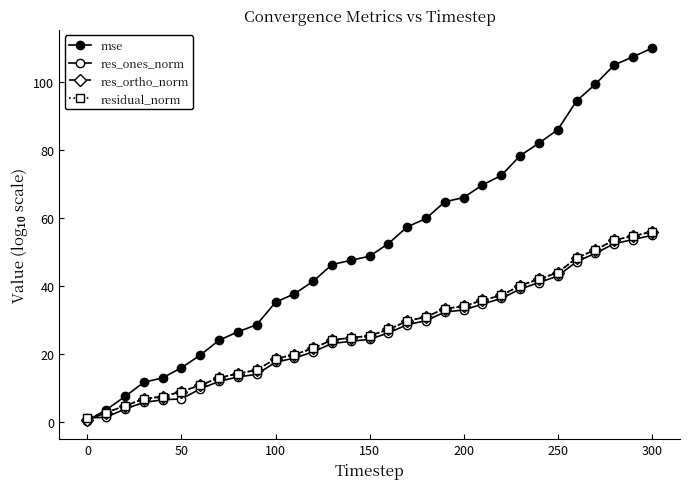

Reading left to right, list all the values displayed in this chart.

mse: 0.5	3.7	7.6	11.8	13.1	16.1	19.8	24.1	26.6	28.7	35.3	37.8	41.5	46.4	47.6	48.8	52.5	57.4	59.9	64.8	66.1	69.8	72.5	78.4	82.1	86.0	94.4	99.4	105.0	107.4	109.9
res_ones_norm: 1.3	1.5	4.0	5.9	6.6	6.9	9.8	12.1	13.4	14.1	17.7	18.9	20.7	23.2	23.8	24.4	26.3	28.7	29.9	32.4	33.1	34.7	36.4	39.2	41.1	43.0	47.2	49.7	52.5	53.7	55.0
res_ortho_norm: 0.6	2.9	4.9	6.9	7.6	9.1	10.9	13.1	14.3	15.4	18.7	19.9	21.8	24.2	24.8	25.5	27.3	29.8	31.0	33.5	34.1	35.9	37.3	40.2	42.1	44.0	48.3	50.7	53.5	54.8	56.0
residual_norm: 1.3	2.9	4.9	6.9	7.6	9.1	10.9	13.1	14.3	15.4	18.7	19.9	21.8	24.2	24.8	25.5	27.3	29.8	31.0	33.5	34.1	35.9	37.3	40.2	42.1	44.0	48.3	50.7	53.5	54.8	56.0